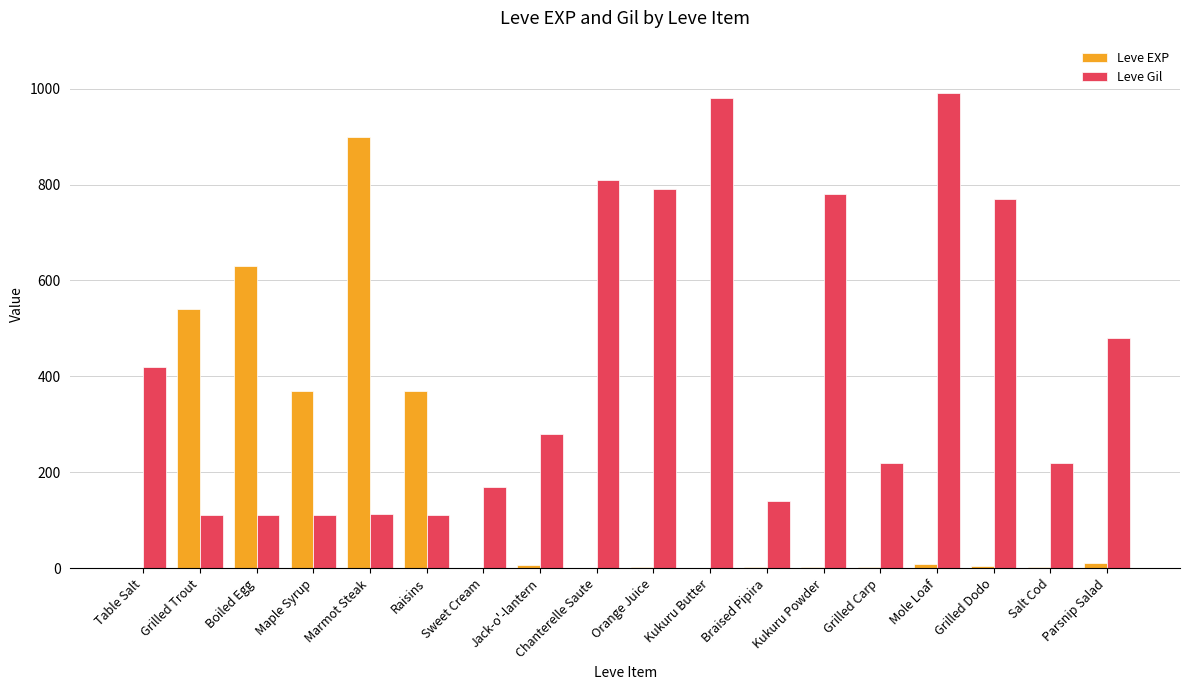

What is the sum of the Leve Gil values at Marmot Steak and Kukuru Powder?

893